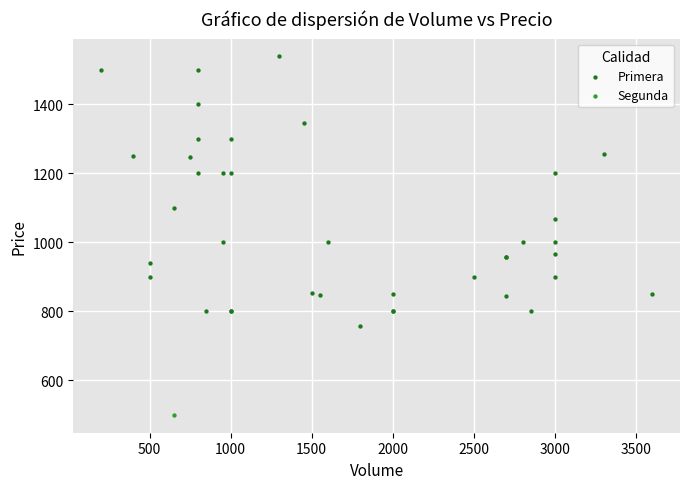

What are all the series names shown in the legend?

Primera, Segunda